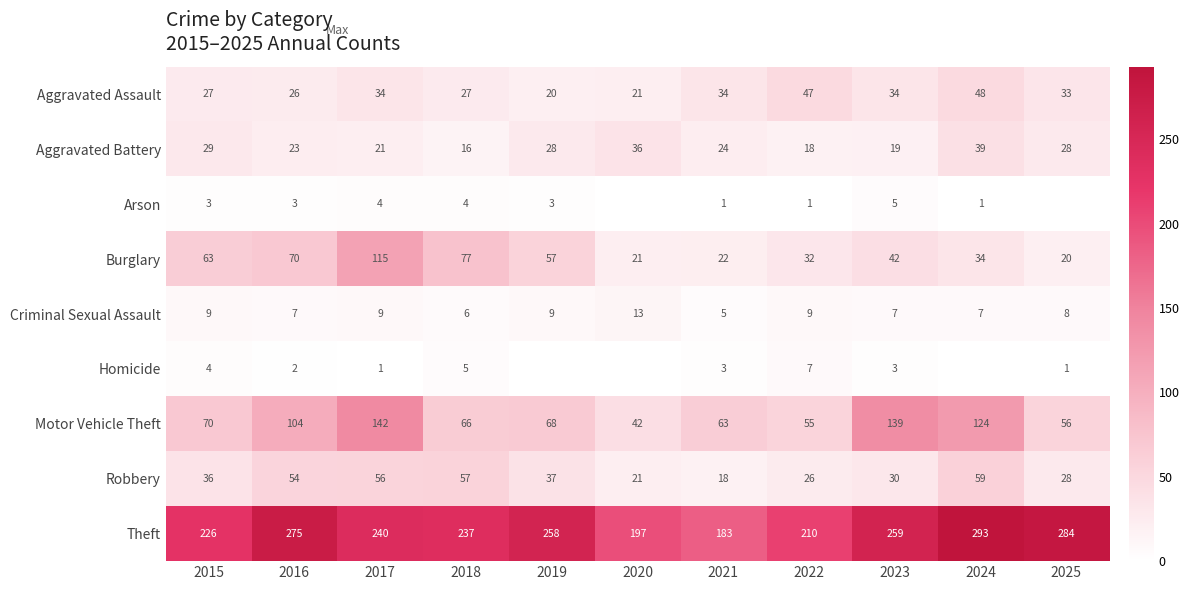

At which label does Motor Vehicle Theft reach its minimum?

2020